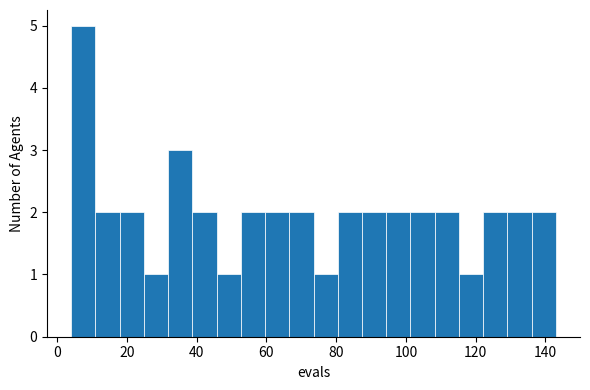

Around what value on the x-axis is the tallest bar? Give the approximate position of its centre, as read against the axis.

8